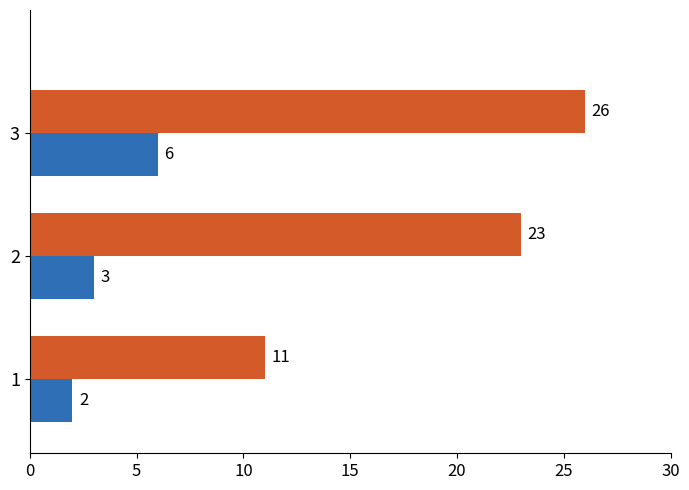

How many distinct data groups are displayed?

2